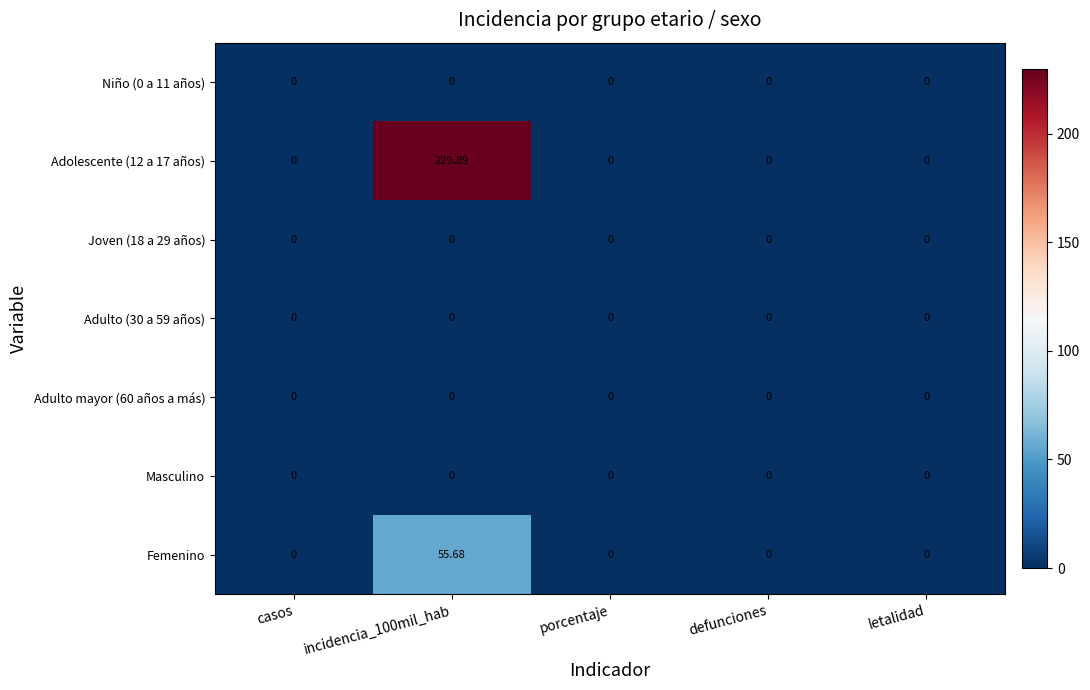

Reading left to right, extract all data points from this chart.

Niño (0 a 11 años): casos=0.0	incidencia_100mil_hab=0.0	porcentaje=0.0	defunciones=0.0	letalidad=0.0
Adolescente (12 a 17 años): casos=0.0	incidencia_100mil_hab=229.9	porcentaje=0.0	defunciones=0.0	letalidad=0.0
Joven (18 a 29 años): casos=0.0	incidencia_100mil_hab=0.0	porcentaje=0.0	defunciones=0.0	letalidad=0.0
Adulto (30 a 59 años): casos=0.0	incidencia_100mil_hab=0.0	porcentaje=0.0	defunciones=0.0	letalidad=0.0
Adulto mayor (60 años a más): casos=0.0	incidencia_100mil_hab=0.0	porcentaje=0.0	defunciones=0.0	letalidad=0.0
Masculino: casos=0.0	incidencia_100mil_hab=0.0	porcentaje=0.0	defunciones=0.0	letalidad=0.0
Femenino: casos=0.0	incidencia_100mil_hab=55.7	porcentaje=0.0	defunciones=0.0	letalidad=0.0